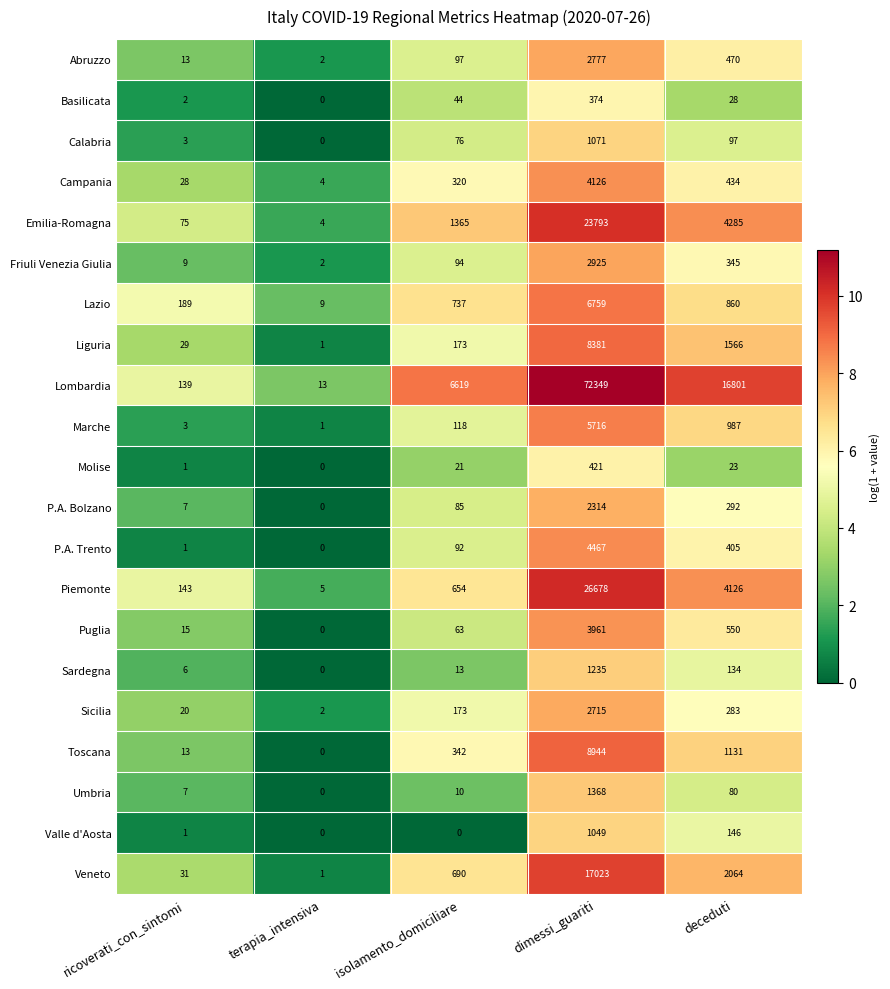

What is the difference between the highest and lowest values at ricoverati_con_sintomi?

188